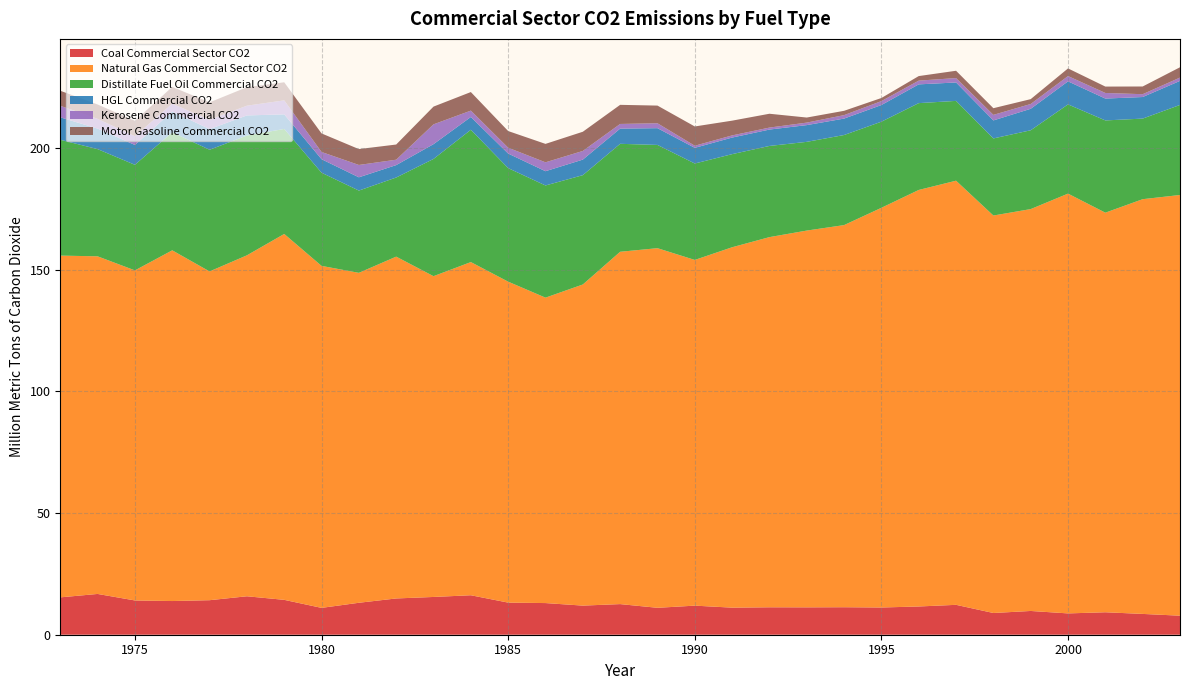

Reading left to right, extract all data points from this chart.

Coal Commercial Sector CO2: 15.4	16.8	14.1	13.8	14.2	15.8	14.3	11.0	13.1	14.9	15.5	16.2	13.2	13.0	12.0	12.6	11.1	12.0	11.1	11.3	11.3	11.3	11.2	11.6	12.3	8.9	9.8	8.8	9.2	8.6	7.8
Natural Gas Commercial Sector CO2: 140.4	138.8	135.6	144.1	135.1	140.1	150.4	140.5	135.6	140.5	131.8	136.9	131.9	125.5	132.0	144.8	147.8	142.1	148.1	152.1	154.8	157.0	164.3	171.2	174.3	163.3	165.2	172.5	164.2	170.4	172.9
Distillate Fuel Oil Commercial CO2: 47.6	44.1	43.4	48.5	50.0	49.2	43.2	38.3	33.8	32.5	48.2	54.4	46.7	46.1	44.9	44.4	42.4	39.6	38.3	37.5	36.5	37.0	35.4	35.7	32.8	31.7	32.4	36.7	37.9	33.1	37.0
HGL Commercial CO2: 9.2	8.5	8.2	8.6	8.5	8.3	6.0	5.5	5.5	5.1	6.1	5.2	6.0	5.9	6.4	6.2	6.9	6.4	6.8	6.7	6.9	6.8	6.8	7.7	7.6	7.4	8.8	9.5	9.0	8.9	9.9
Kerosene Commercial CO2: 4.7	4.0	3.6	3.2	3.8	4.0	5.7	3.0	5.1	2.2	8.1	2.6	2.4	3.7	3.6	1.9	2.0	0.9	0.9	0.8	1.0	1.4	1.6	1.5	1.8	2.3	2.0	2.2	2.3	1.2	1.4
Motor Gasoline Commercial CO2: 6.2	5.9	6.3	6.9	7.2	7.6	7.4	7.6	6.5	6.2	7.3	7.6	6.8	7.6	7.9	7.9	7.3	7.9	6.1	5.7	2.1	1.8	1.3	1.9	3.0	2.7	2.0	3.1	2.6	3.2	4.2